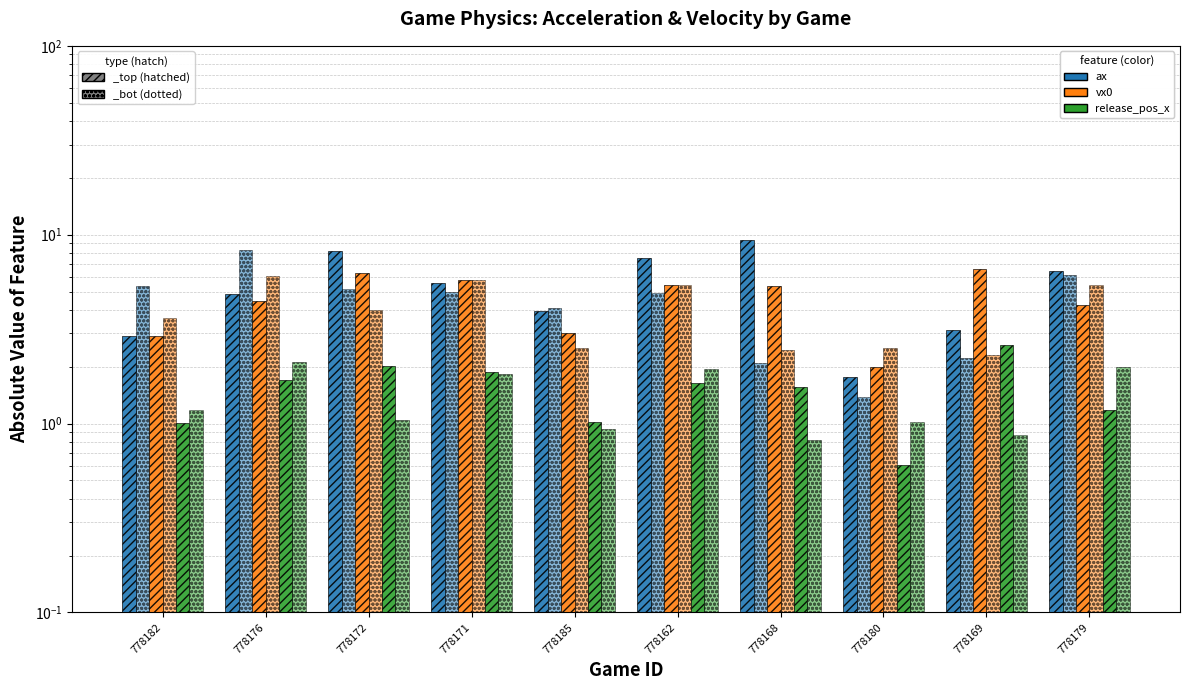

What is the minimum value shown in the chart?

0.6